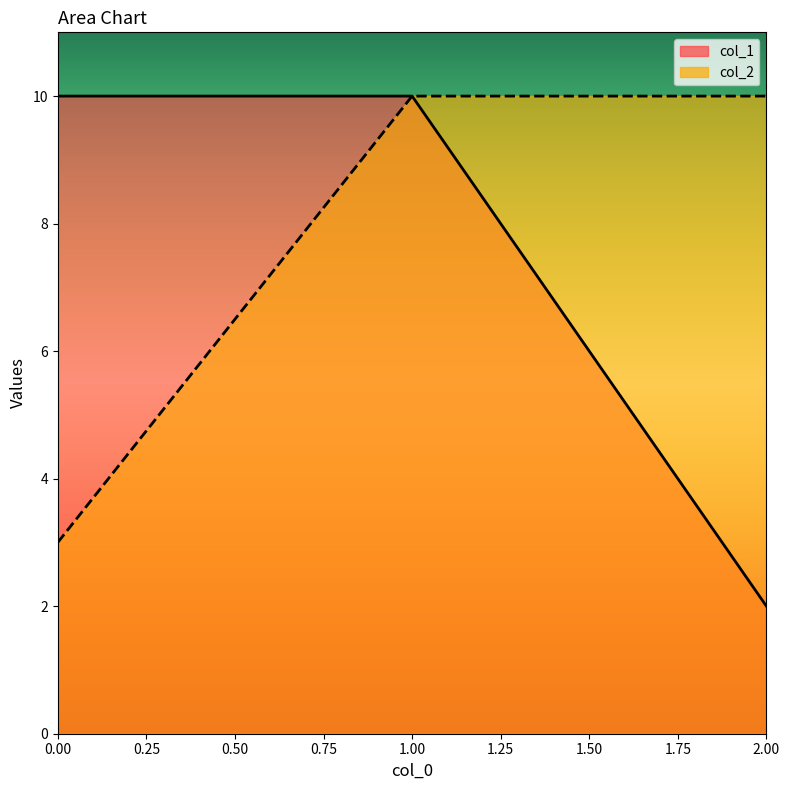

What is the total value across all series at 1?

20